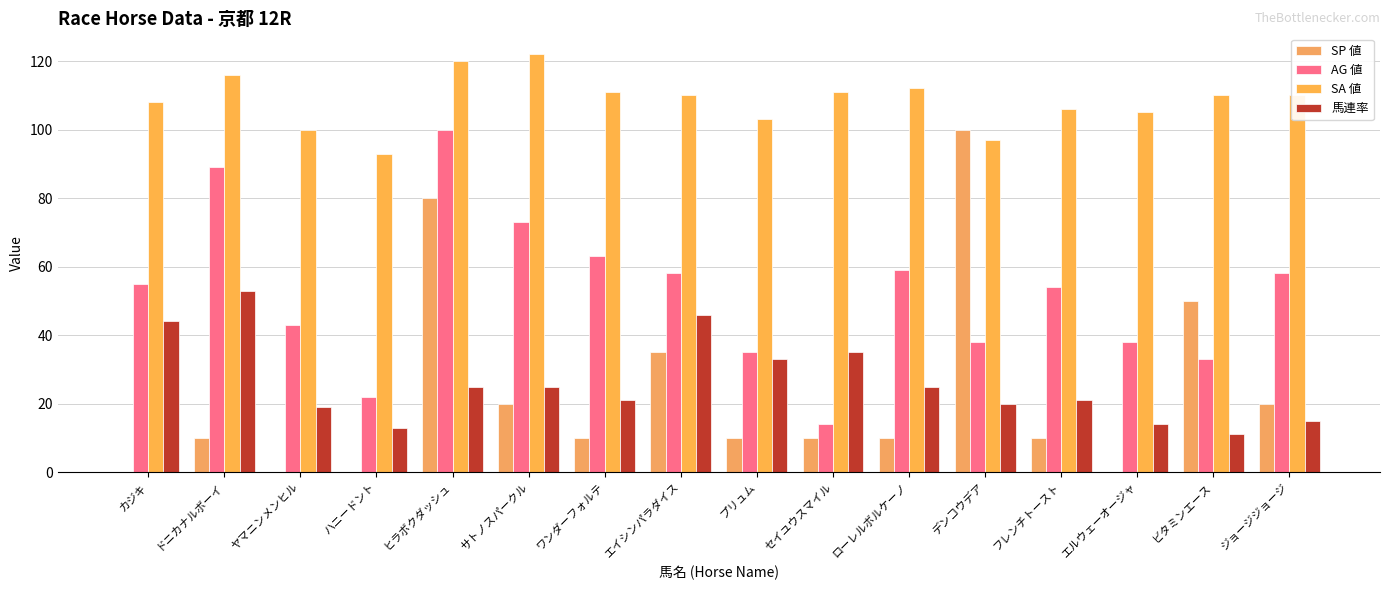

At which category does the chart reach its minimum across all series?

カジキ